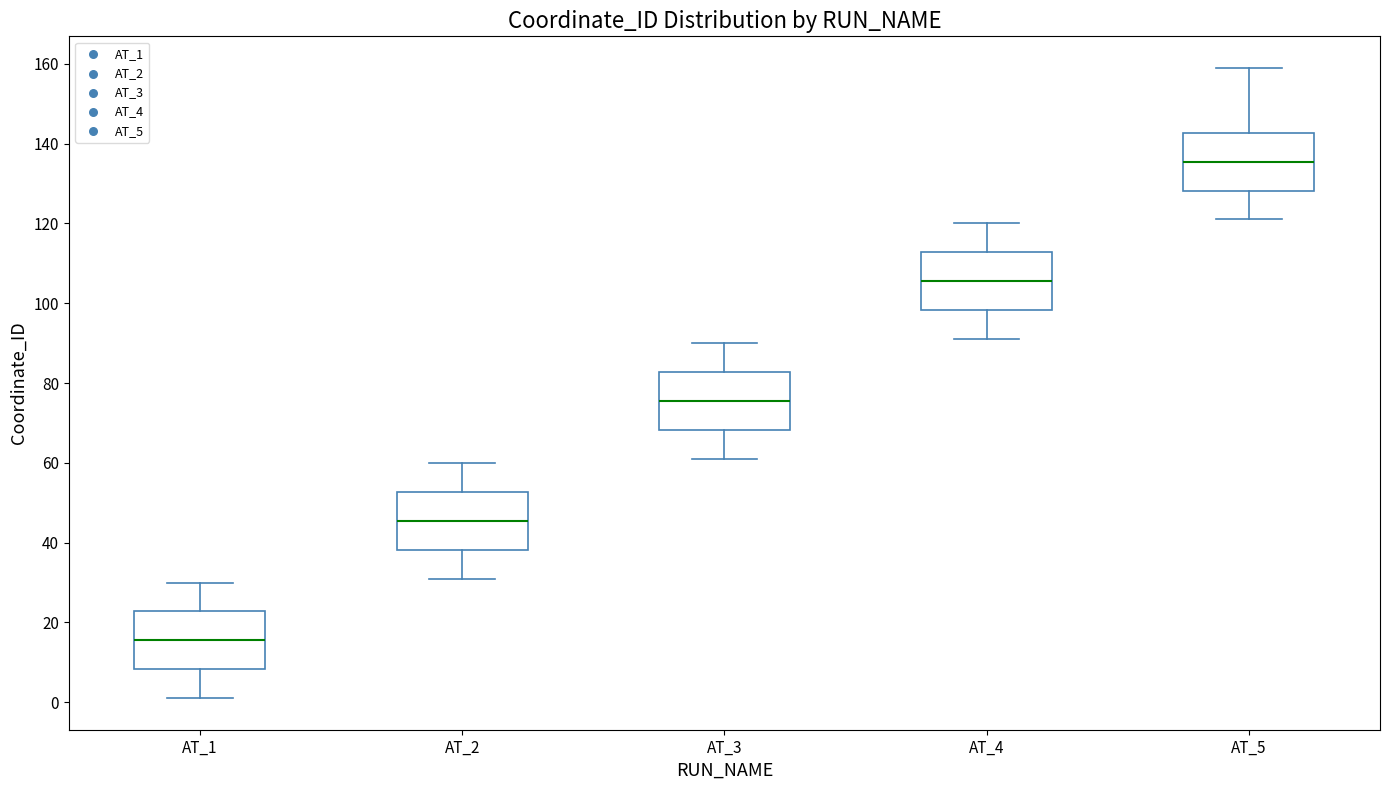

Reading left to right, transcribe this box plot: for each box, give where its median line is, the range the box spans, and where its two whiskers end, as read against the y-axis. The values are not printed on the chart, so give them approximately, as read against the axis.

AT_1: median 16, box 8 to 22, whiskers 2 to 30
AT_2: median 46, box 38 to 52, whiskers 32 to 60
AT_3: median 76, box 68 to 82, whiskers 62 to 90
AT_4: median 106, box 98 to 112, whiskers 92 to 120
AT_5: median 136, box 128 to 142, whiskers 122 to 160